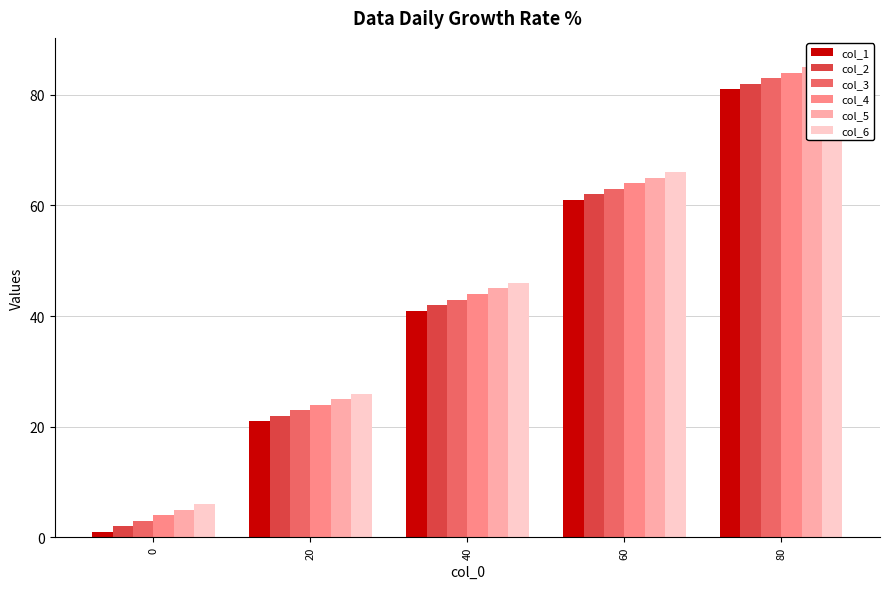

True or false: col_1 has a value of 11 at 20.

False